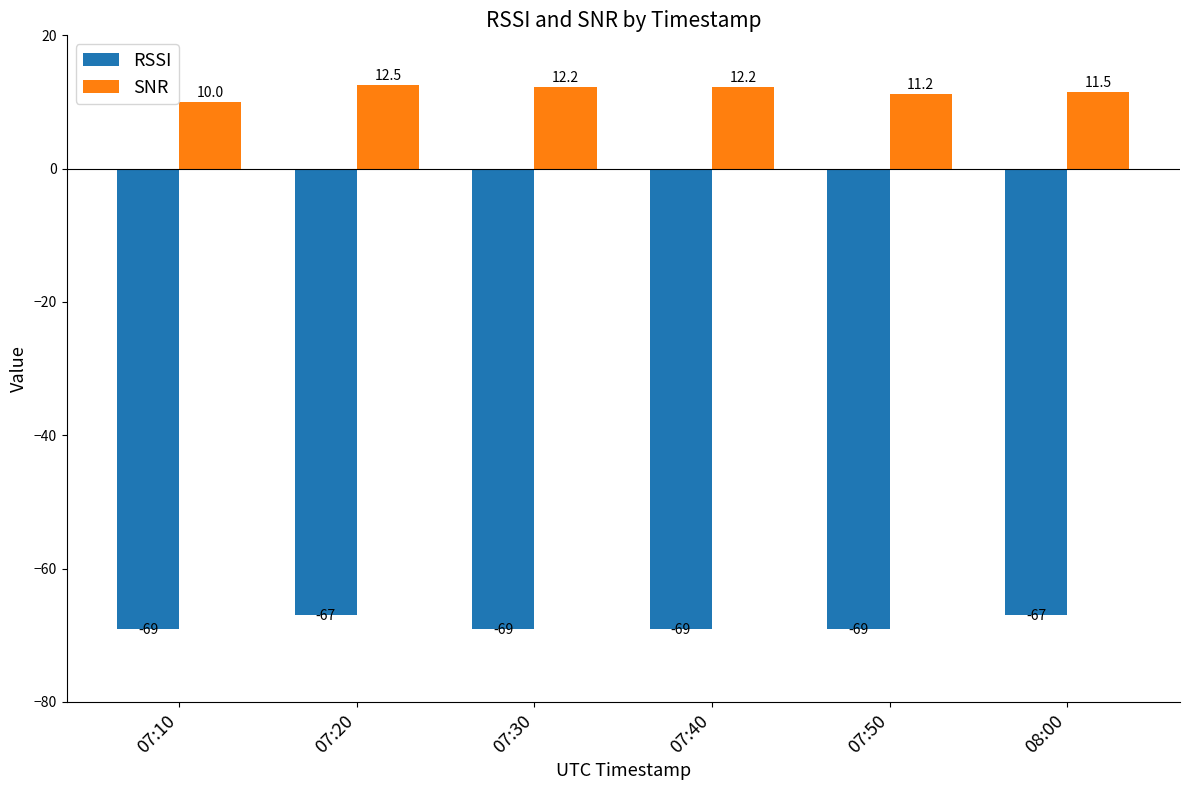

Which series has the largest total across all categories?

SNR